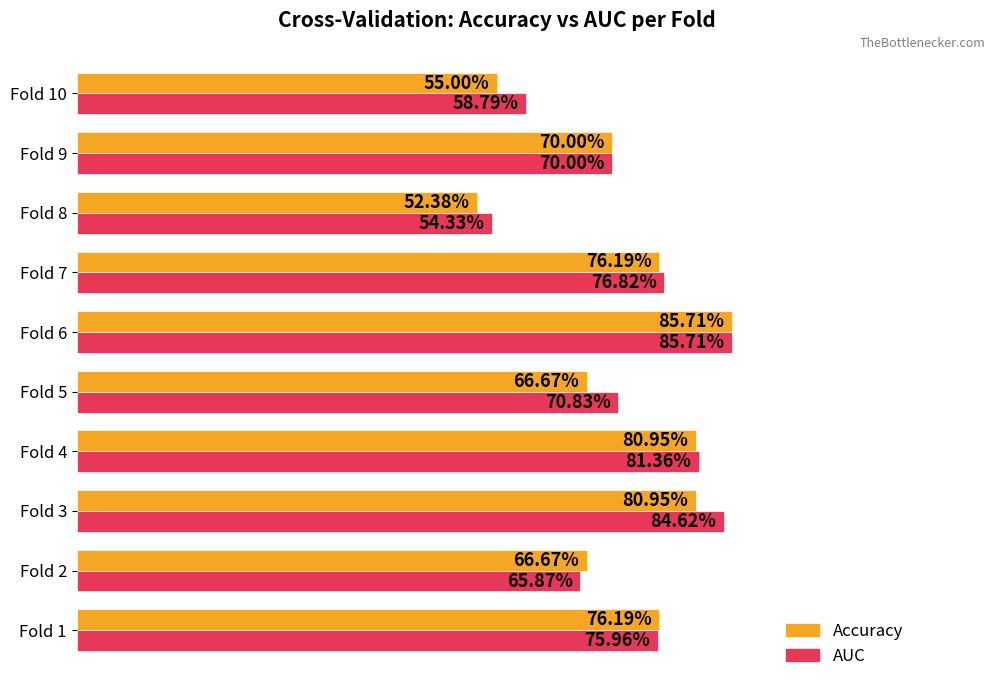

How many data points does each series have?

10